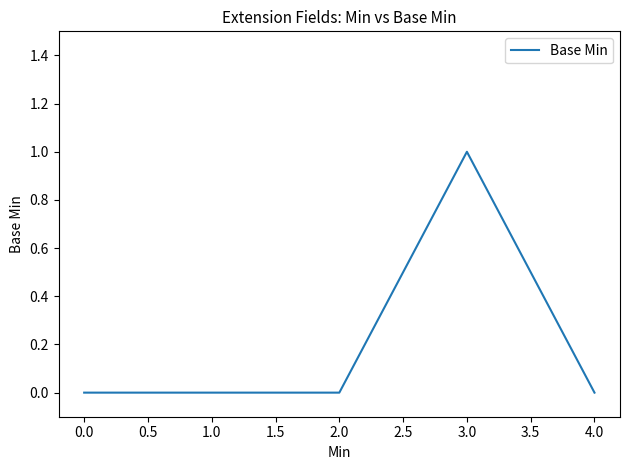

True or false: there are more than 2 points higher than both neighbors.

False